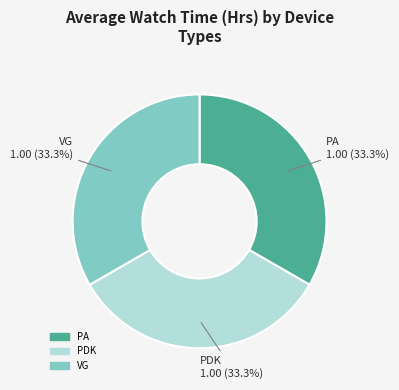

What percentage is the PA slice, to the nearest percent?

33%